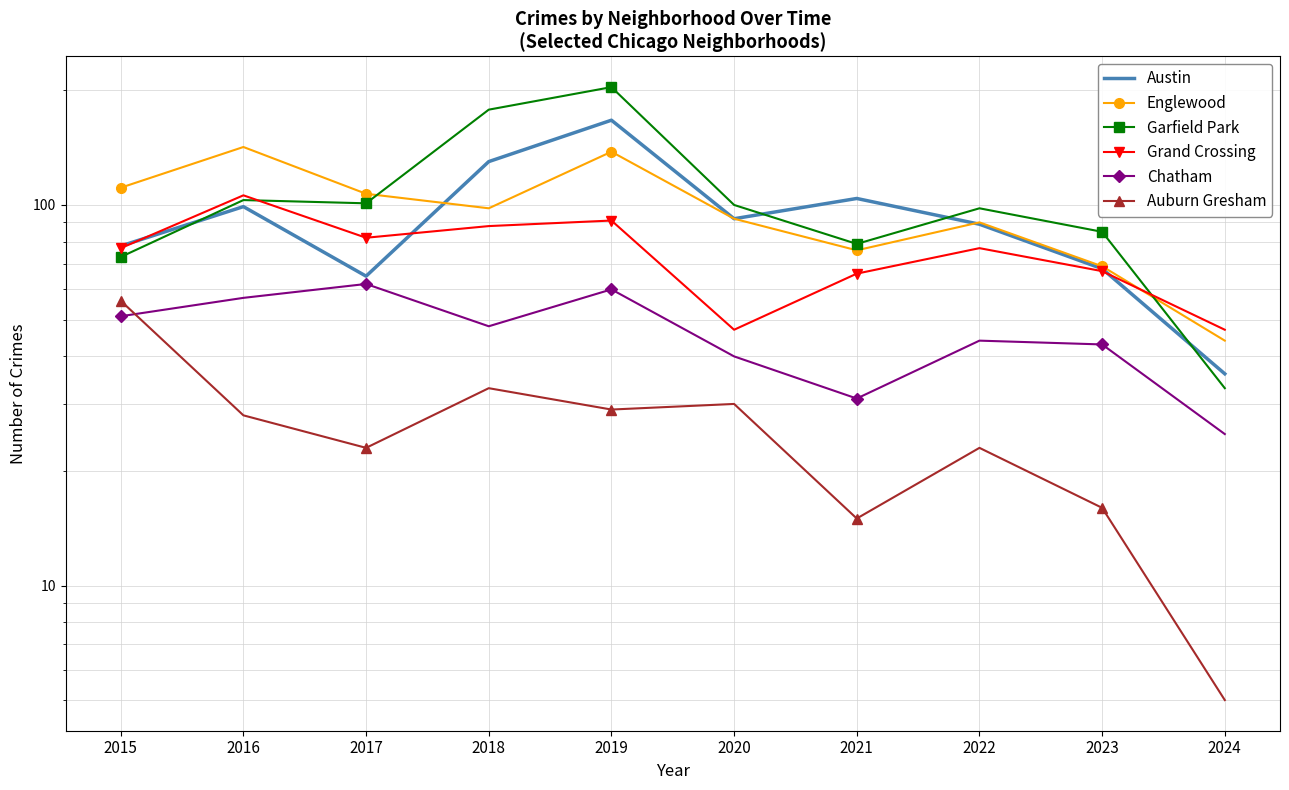

True or false: Englewood and Grand Crossing cross at least once.

True